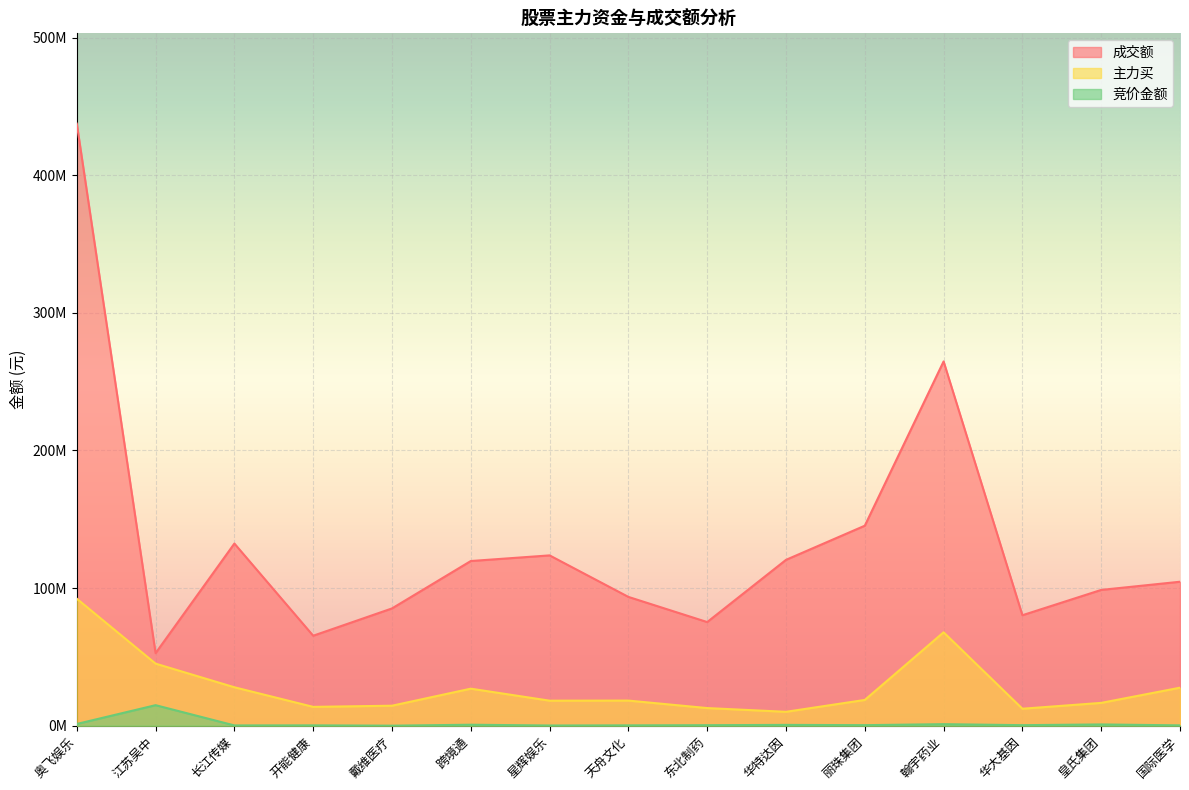

Is the value of 主力买 at 星辉娱乐 greater than the value of 竞价金额 at 奥飞娱乐?

Yes